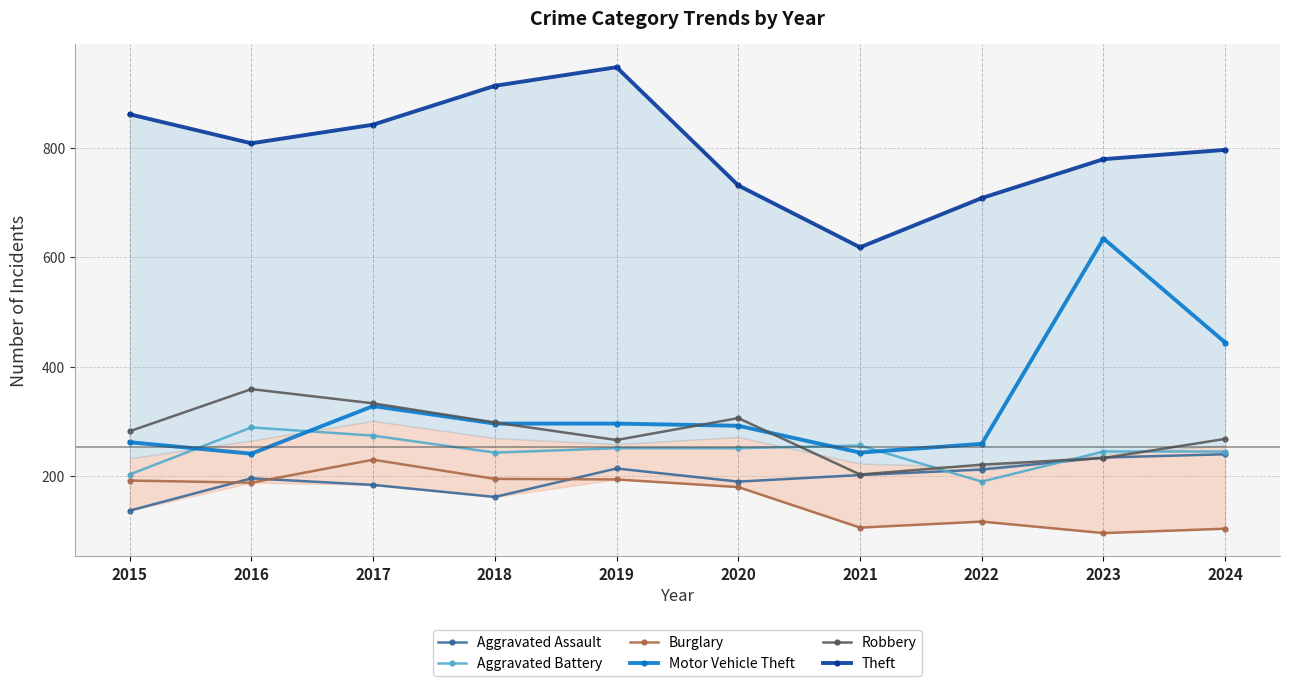

How many series are shown in this chart?

6